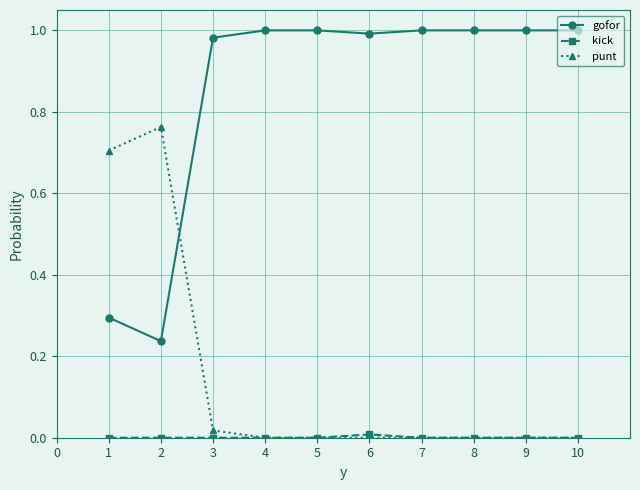

Is it true that punt equals 0.0 at 5?

True